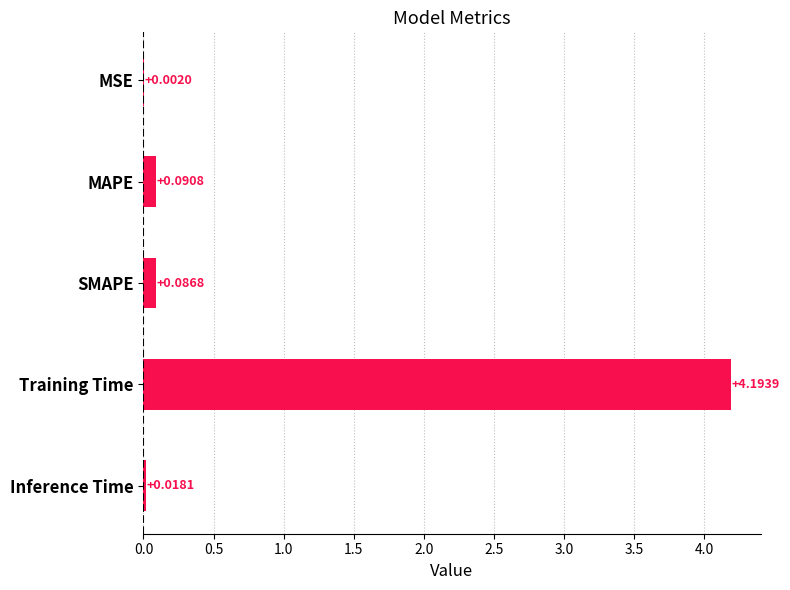

What is the change in value from Training Time to Inference Time?

-4.2